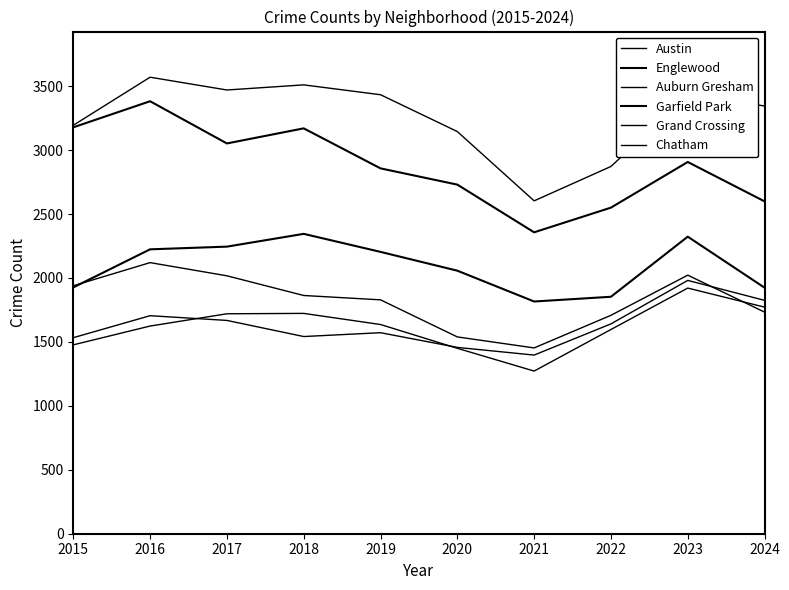

At which category does the chart reach its minimum across all series?

2021